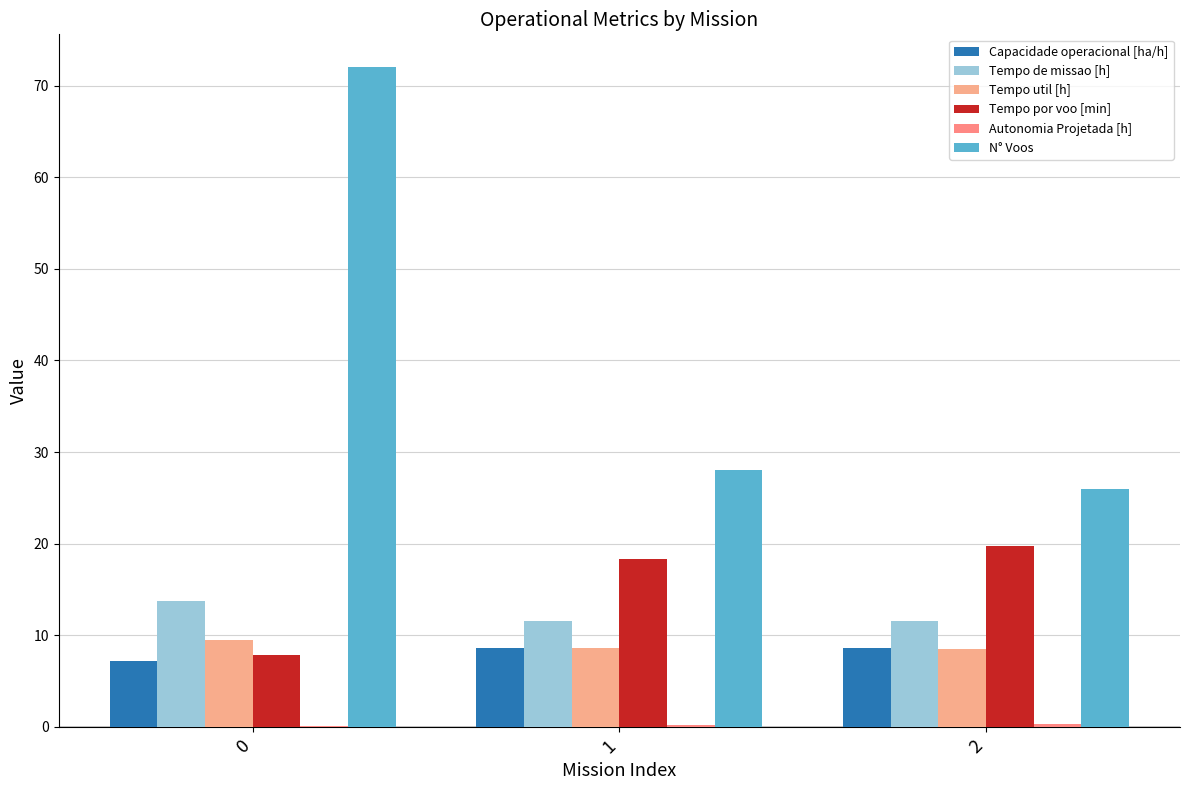

What is the difference between the Tempo por voo [min] values at 1 and 2?

1.4